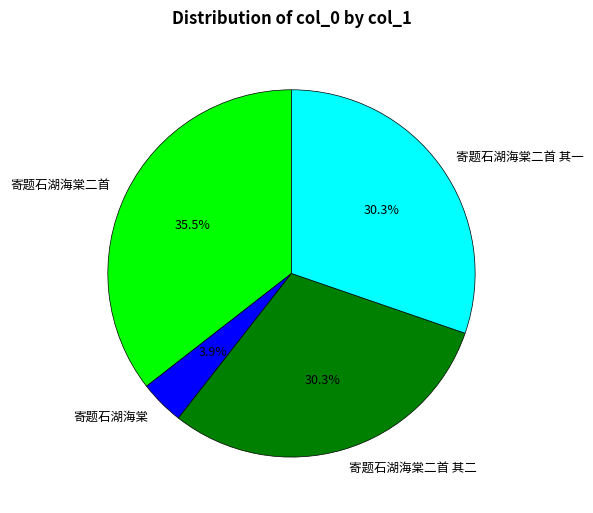

Is there any slice that represents more than half of the pie?

No